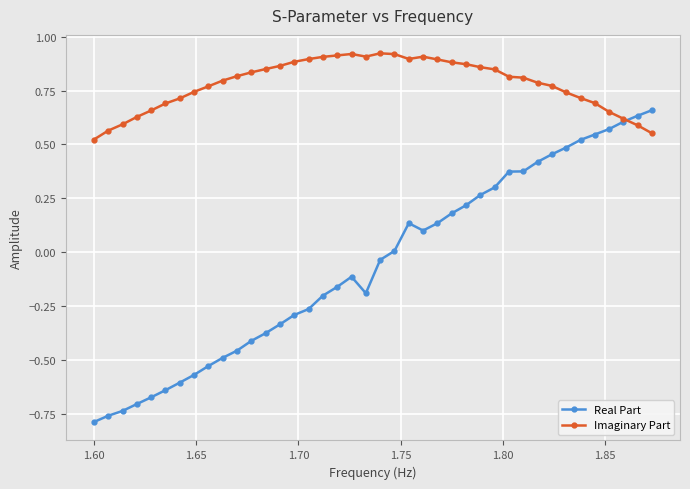

Which series has the largest total across all categories?

Imaginary Part